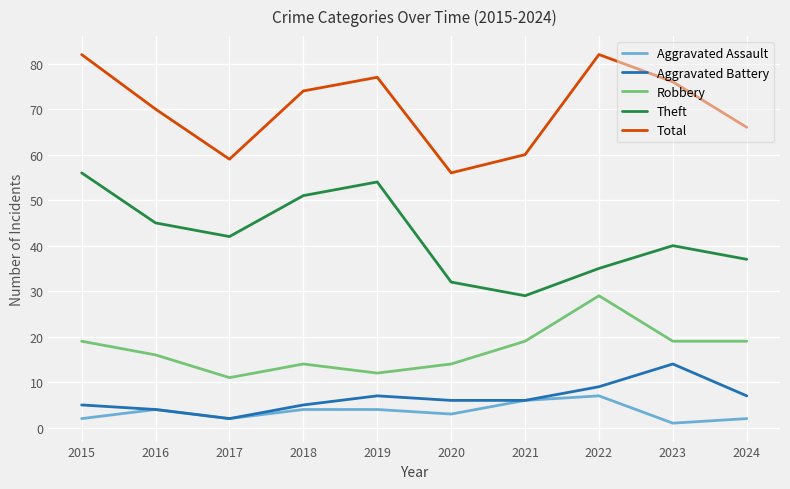

What is the minimum value shown in the chart?

1